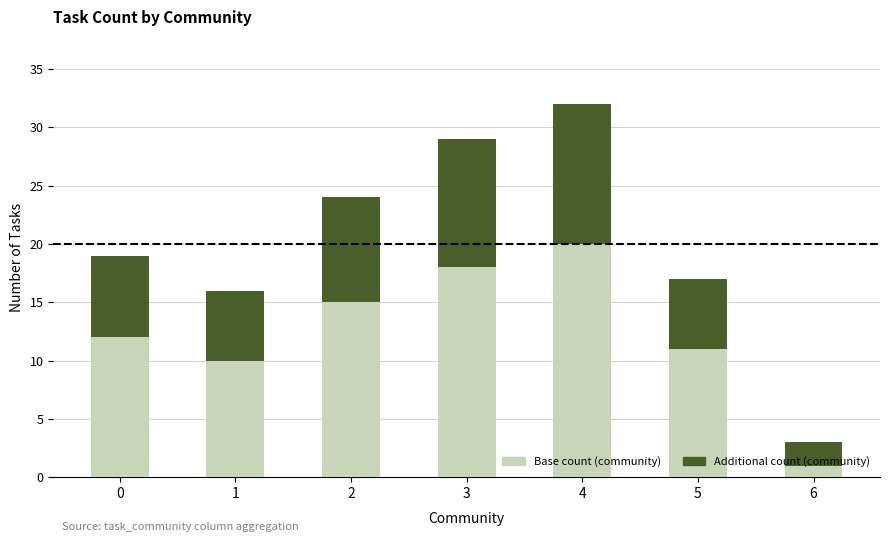

At which category is the sum across all series the highest?

4